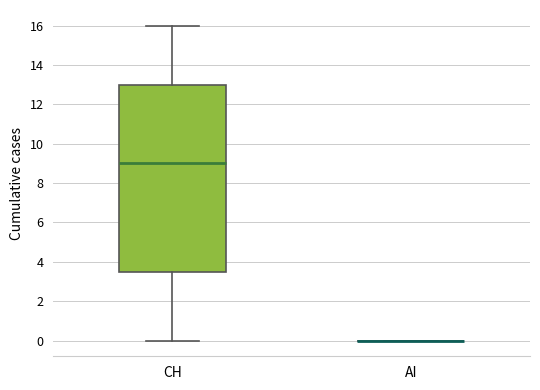

Reading left to right, read every box against the y-axis: the position of its median line, the range the box covers, and the ends of its whiskers. The values are not printed on the chart, so give them approximately, as read against the axis.

CH: median 9.0, box 3.6 to 13.0, whiskers 0.0 to 16.0
AI: box collapsed to a line at 0.0, whiskers 0.0 to 0.0